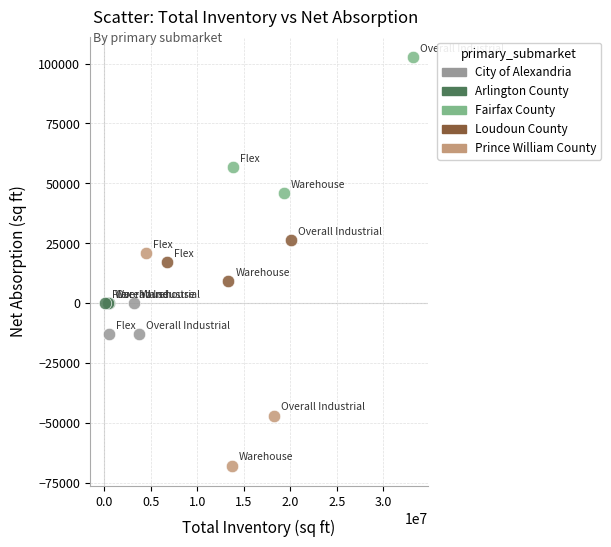

Which series contains the lowest Y value?

Prince William County